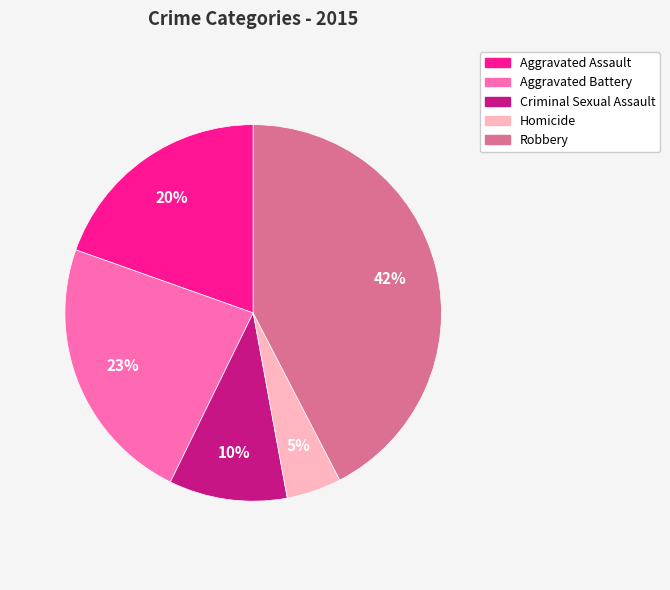

Count the number of slices in the pie.

5